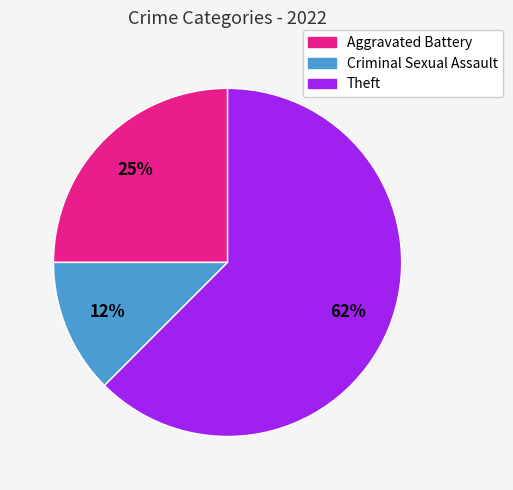

Which category has the biggest portion of the pie?

Theft